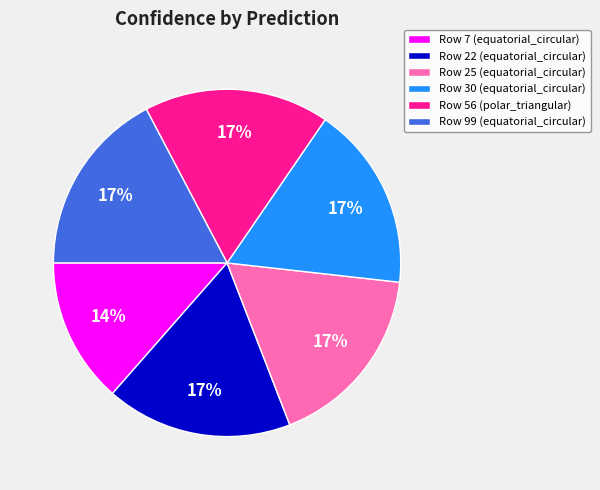

True or false: Row 7 accounts for 14% of the total.

True